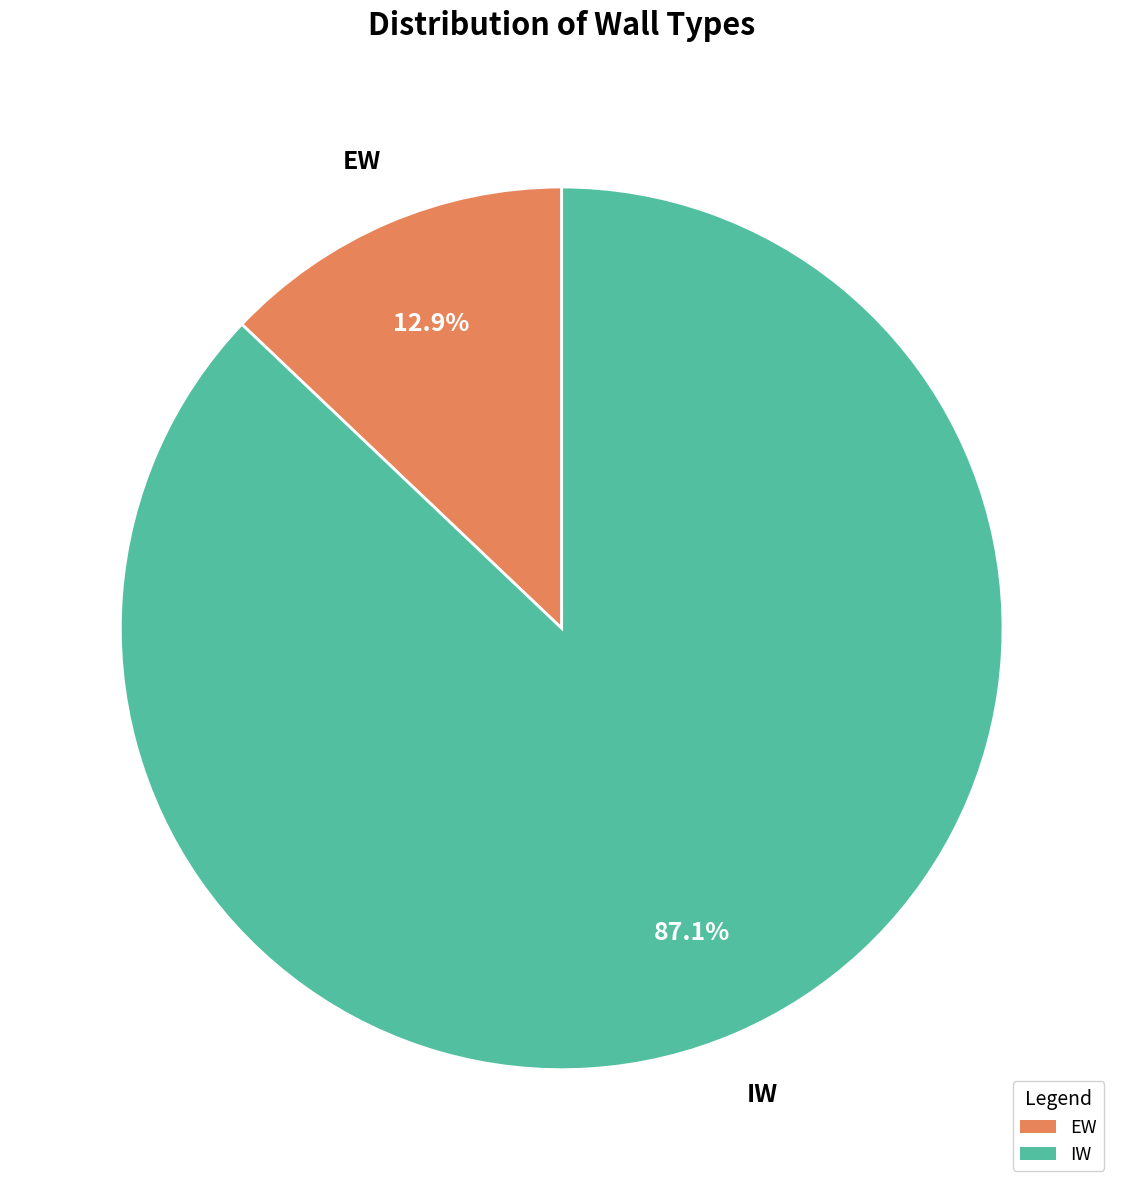

Is it true that IW is 87% of the pie?

True